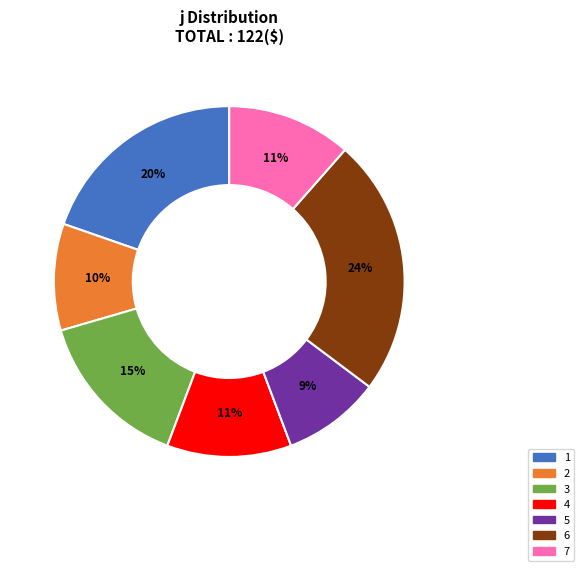

What percentage is the 3 slice, to the nearest percent?

15%